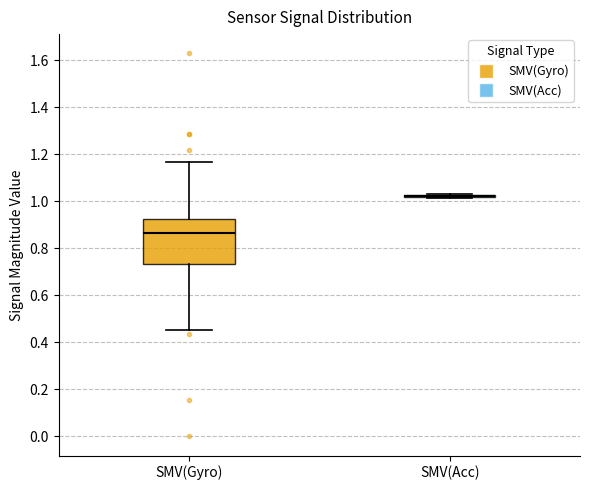

Reading left to right, read every box against the y-axis: the position of its median line, the range the box covers, and the ends of its whiskers. The values are not printed on the chart, so give them approximately, as read against the axis.

SMV(Gyro): median 0.86, box 0.74 to 0.92, whiskers 0.46 to 1.16
SMV(Acc): box collapsed to a line at 1.02, whiskers 1.02 to 1.04